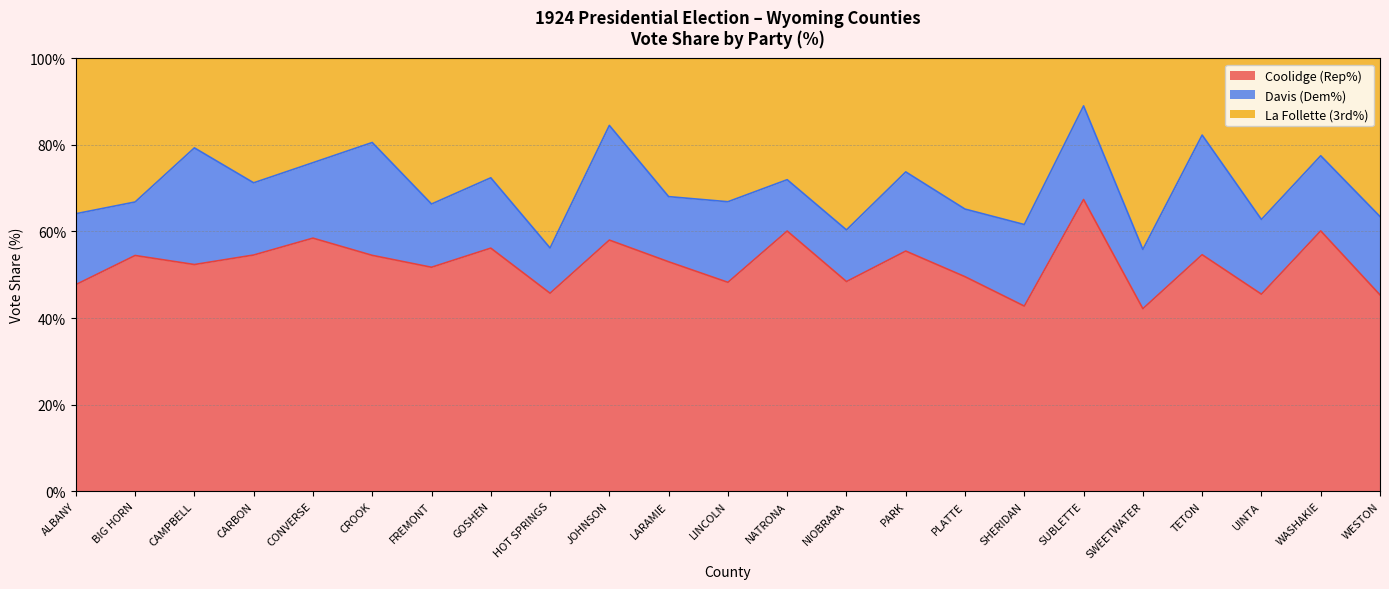

Which category has the highest value in the Coolidge (Rep%) series?

SUBLETTE